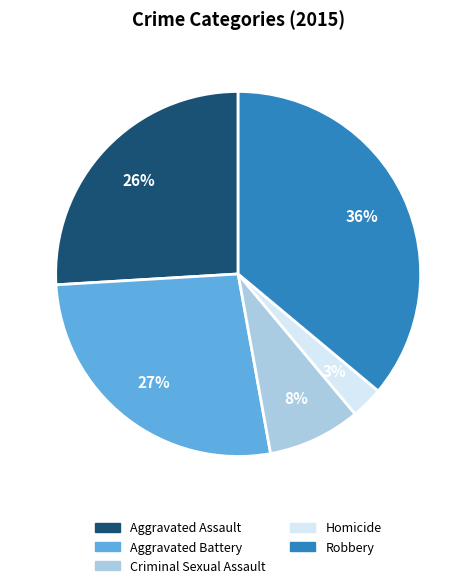

To the nearest percent, what is the difference between the Aggravated Battery and Homicide slice percentages?

24%